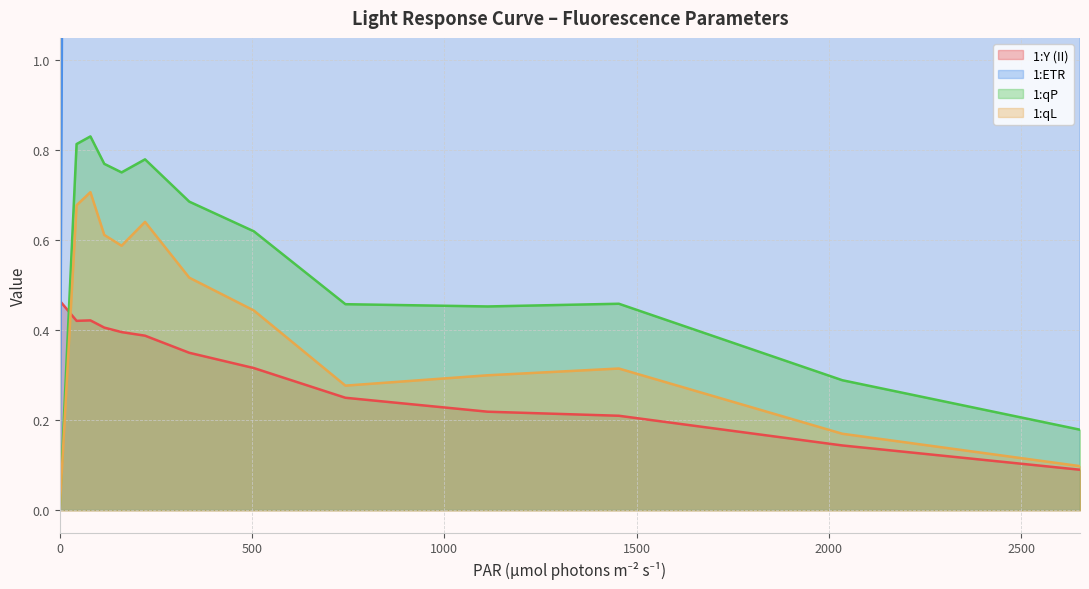

What is the difference between the maximum and minimum values in the 1:Y (II) series?

0.4